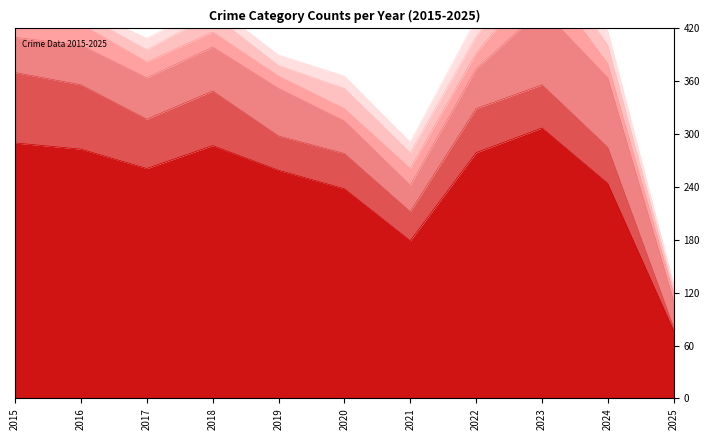

At which label does Burglary reach its peak?

2015